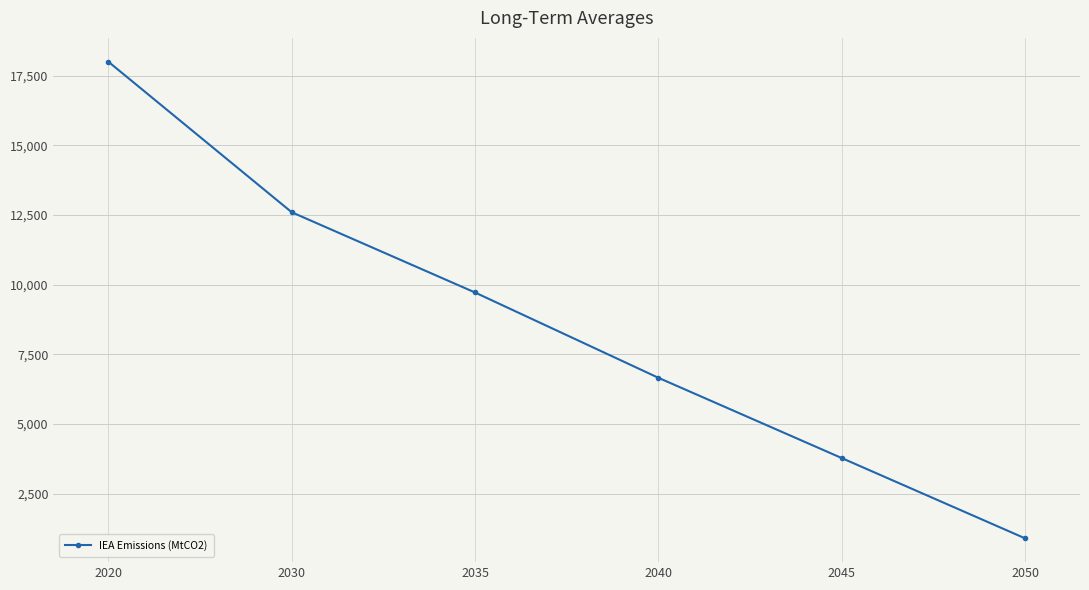

Rank the categories by value from highest to lowest.

2020, 2030, 2035, 2040, 2045, 2050